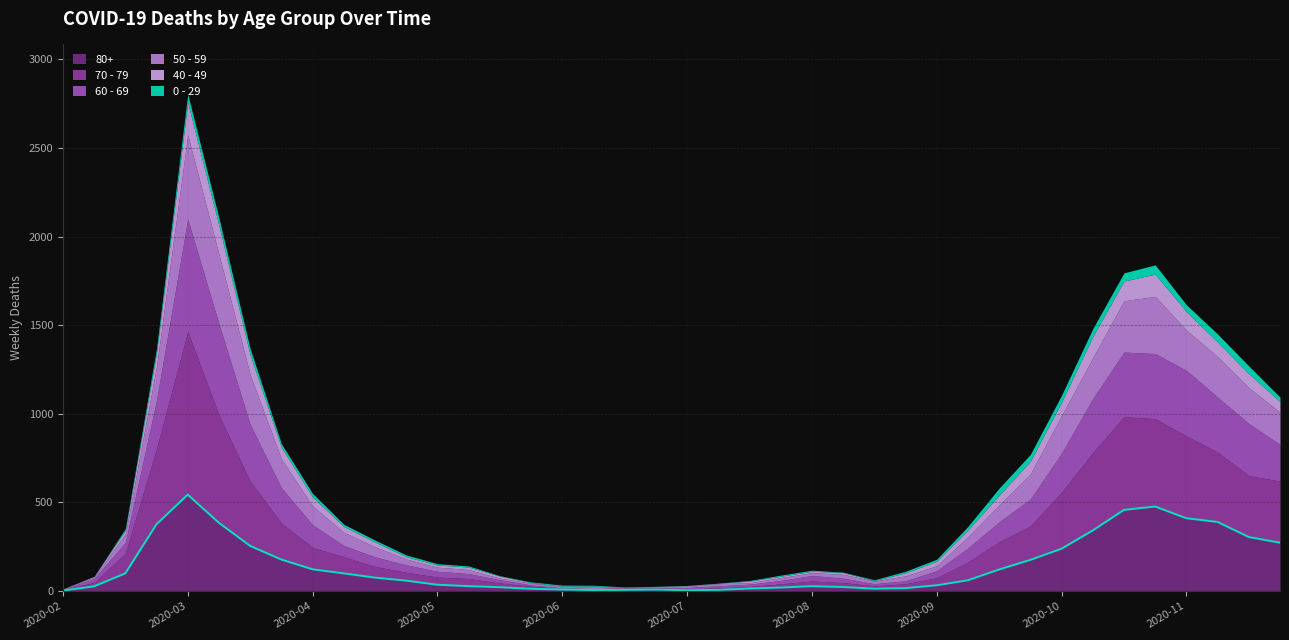

Which series has the largest range (max minus min)?

70 - 79